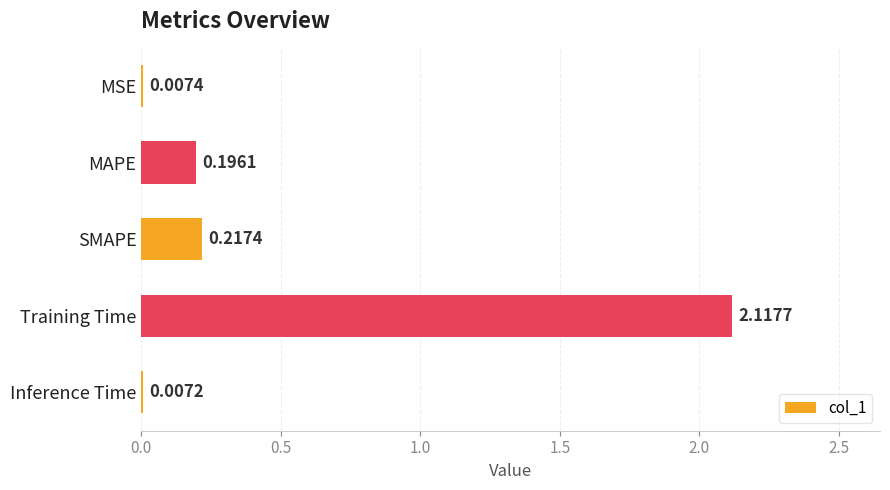

At which label is the value closest to 1?

SMAPE